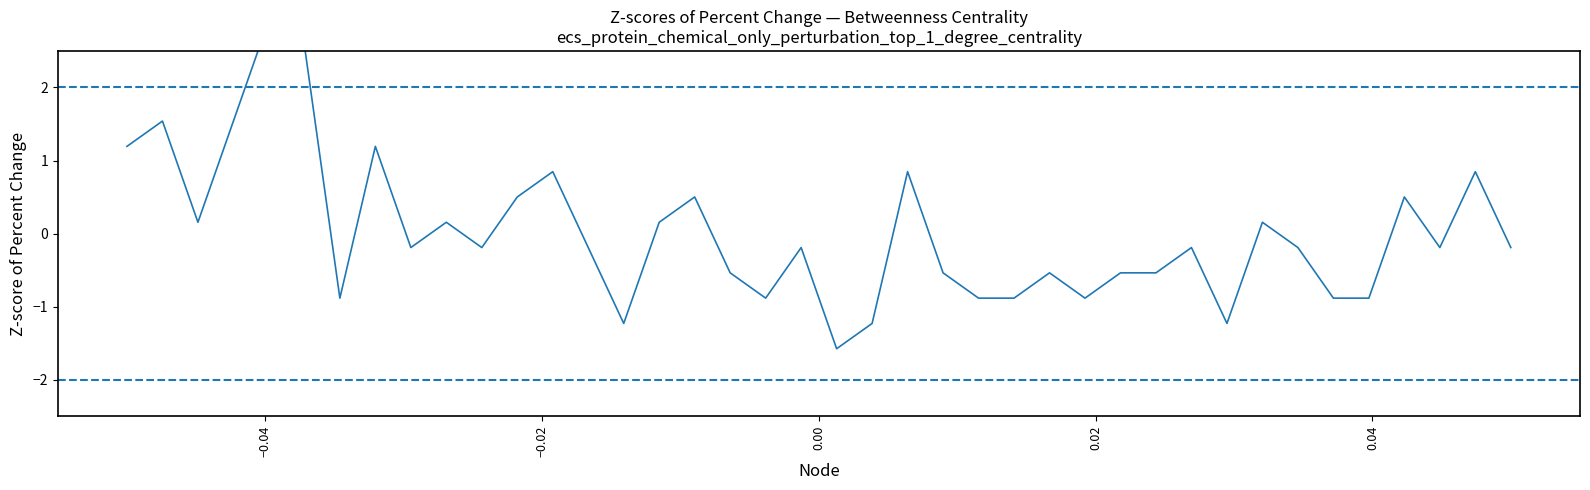

Rank the series by their maximum value, from lowest to highest.

threshold -2.0, threshold +2.0